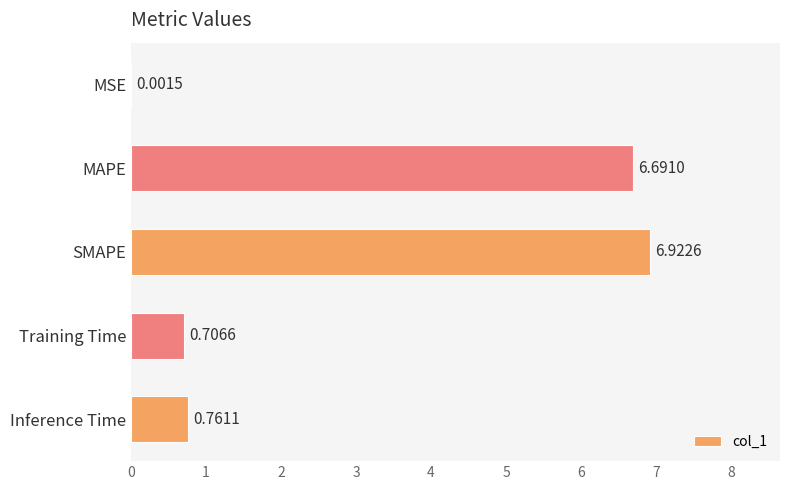

What is the sum of the values at MAPE and Training Time?

7.4